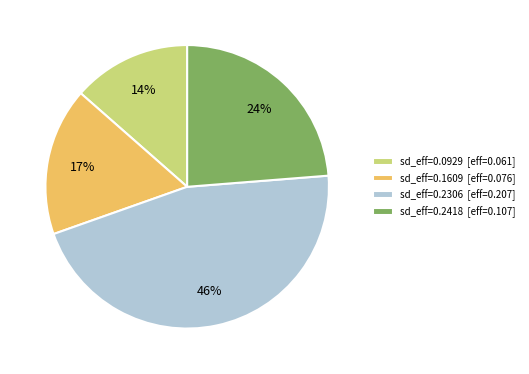

Does sd_eff=0.1609 [eff=0.076] account for over 50% of the chart?

No